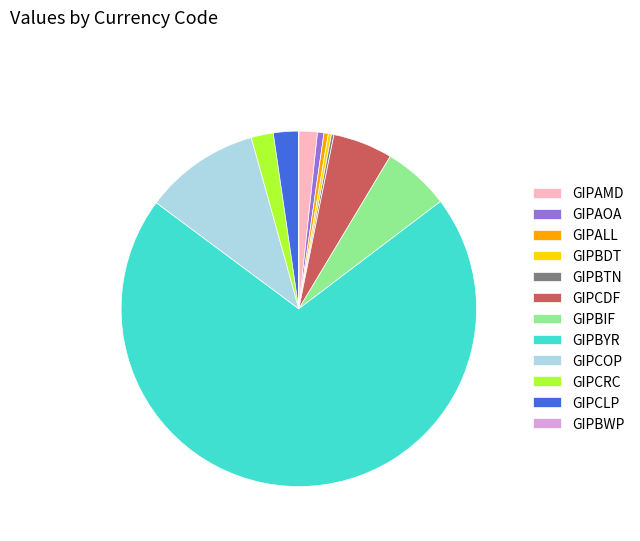

Which slice represents more than half of the pie?

GIPBYR